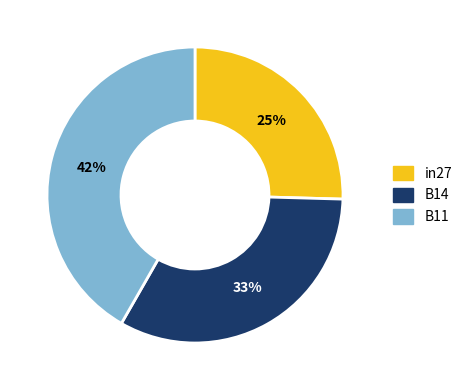

Is there a majority slice in this chart?

No